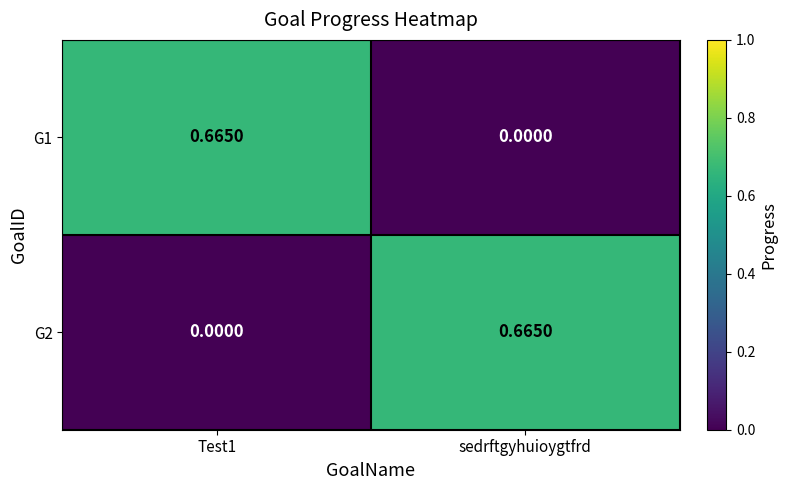

Where is G1 nearest to the value 0?

sedrftgyhuioygtfrd